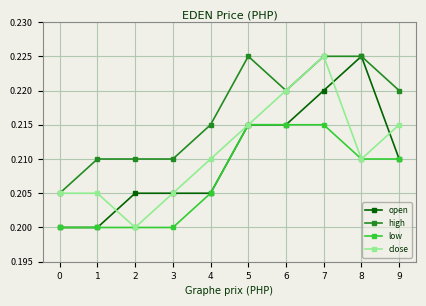

At which label does open reach its peak?

8